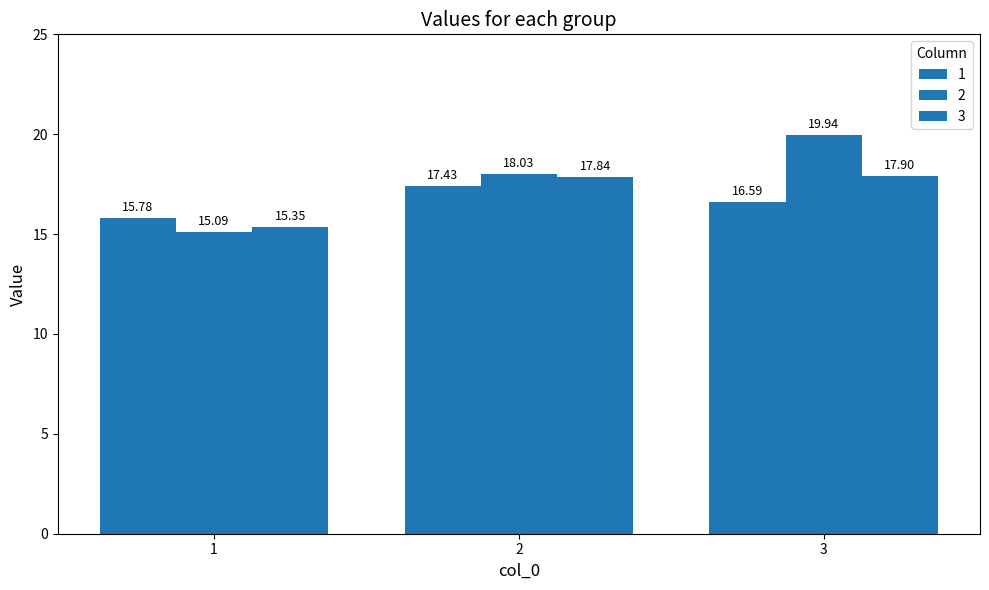

At which category does the chart reach its minimum across all series?

1